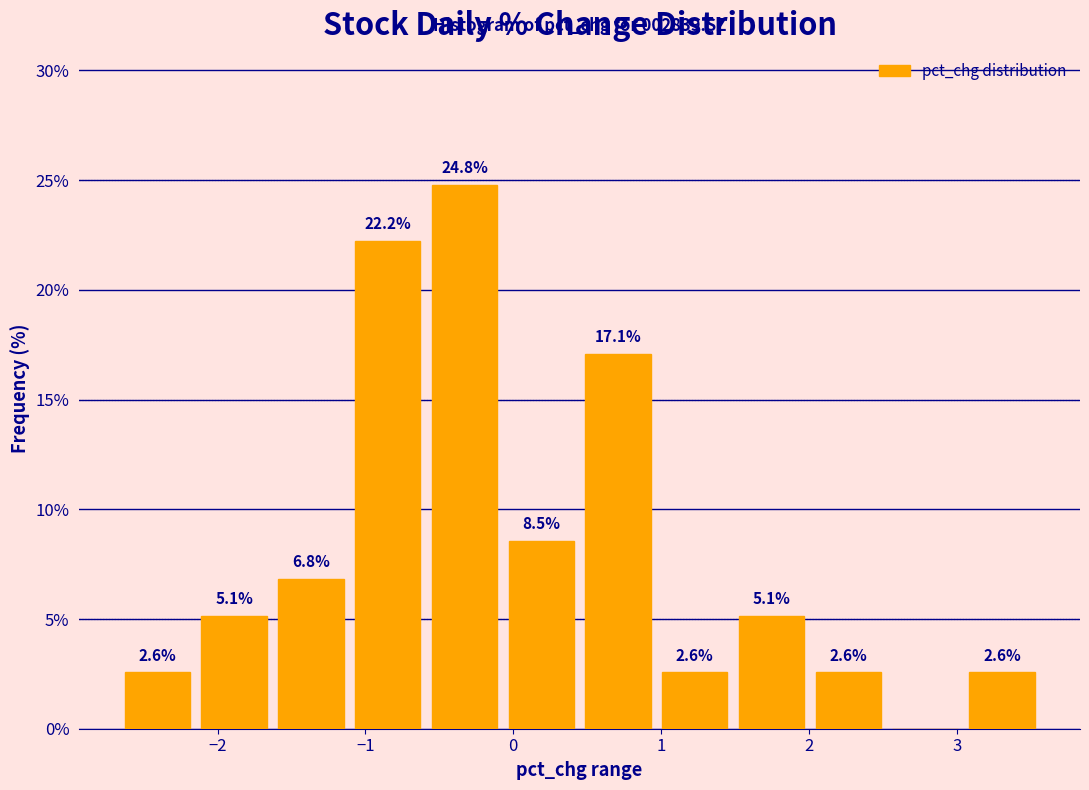

Which range on the x-axis has the tallest bar?

-0.6 to -0.1